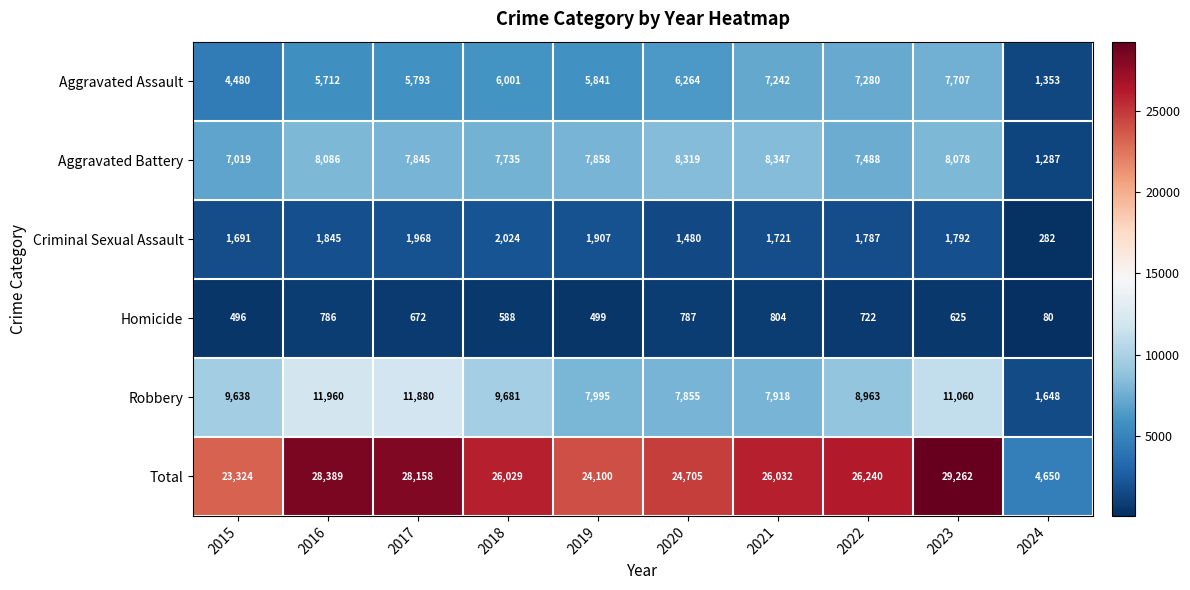

Which category has the lowest value in the Aggravated Assault series?

2024